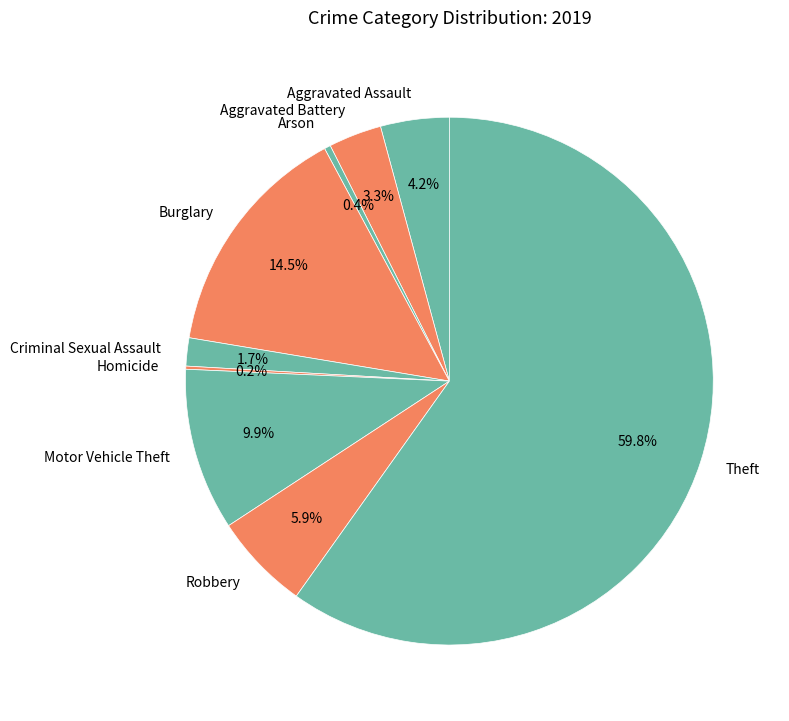

Which slice is the largest?

Theft